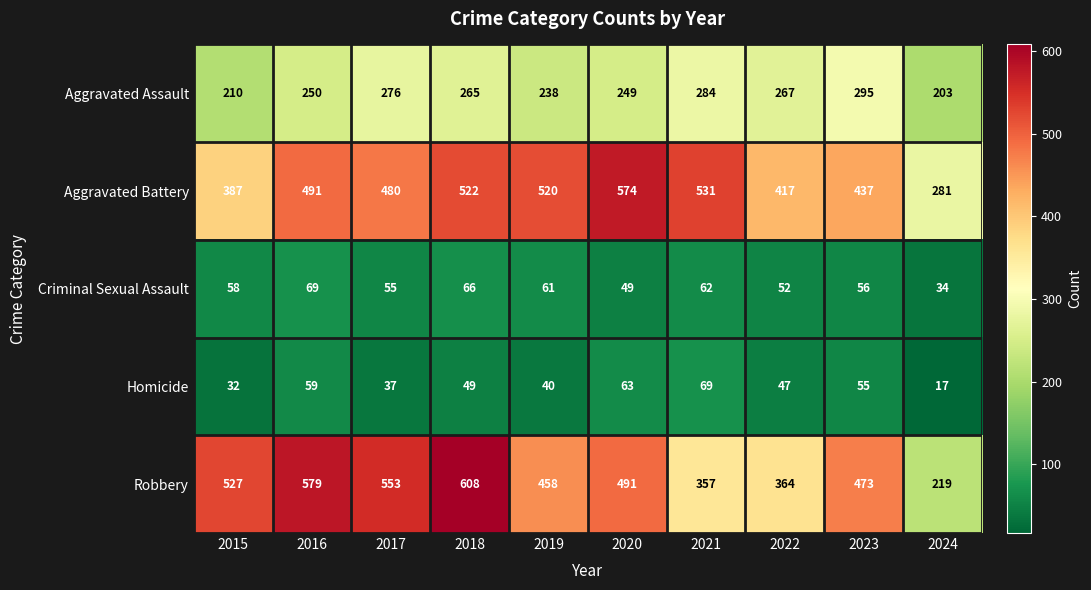

Is it true that Aggravated Assault equals 84 at 2016?

False